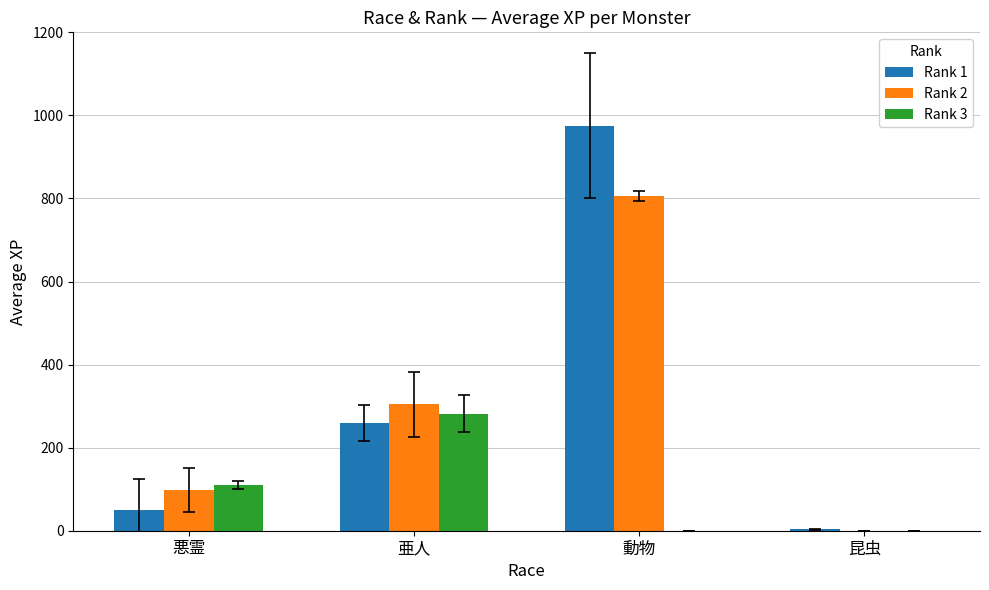

At which category is the sum across all series the highest?

動物